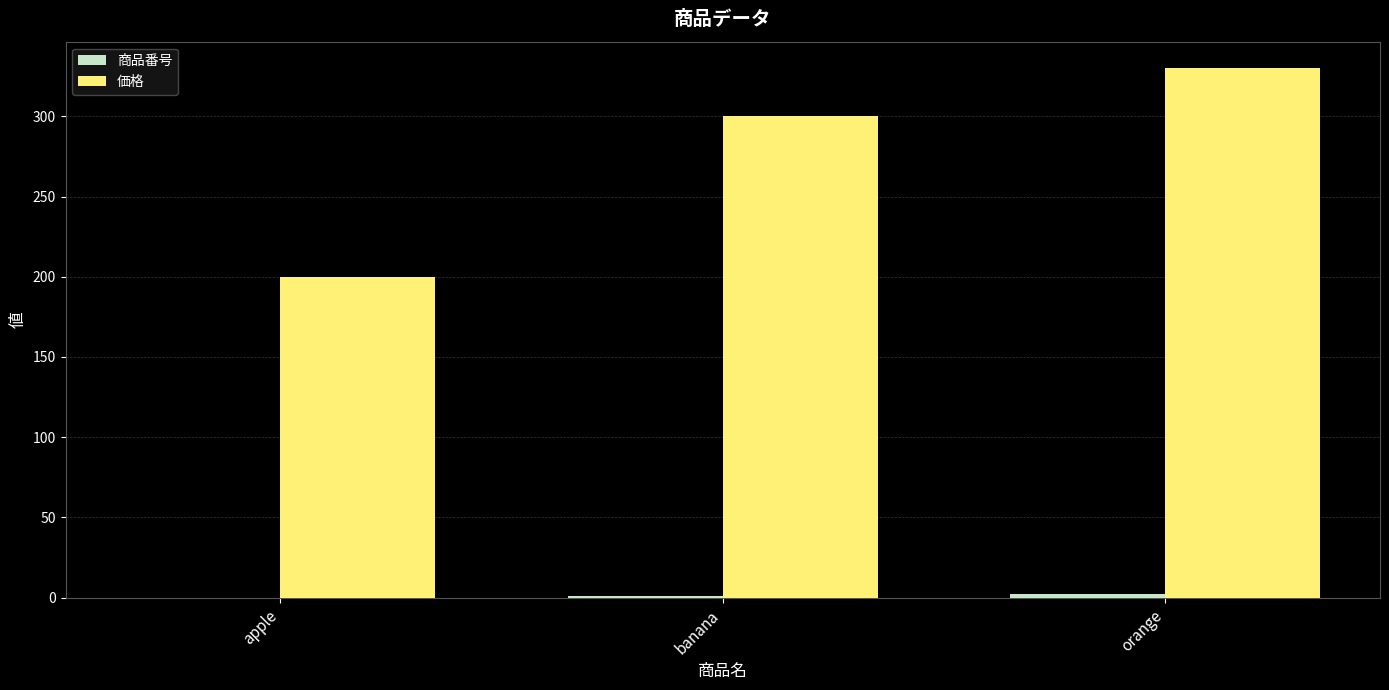

Between apple and banana, which series saw the biggest shift?

価格